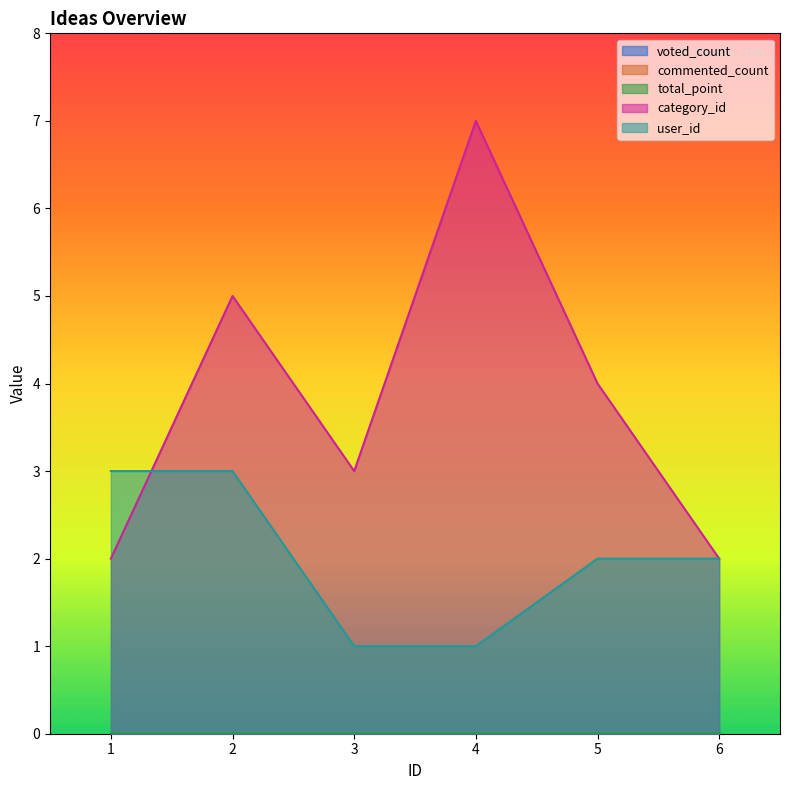

What is the sum of the user_id values at 6 and 4?

3